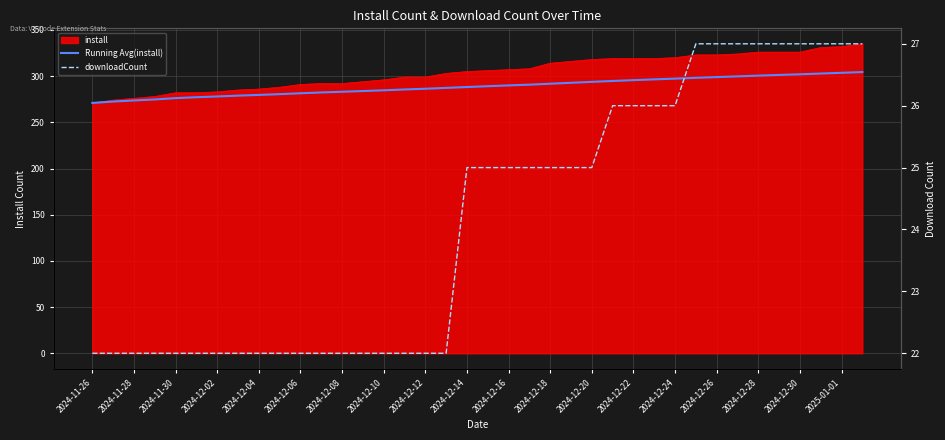

The downloadCount series shows 48.4 at 2025-01-01. True or false?

False